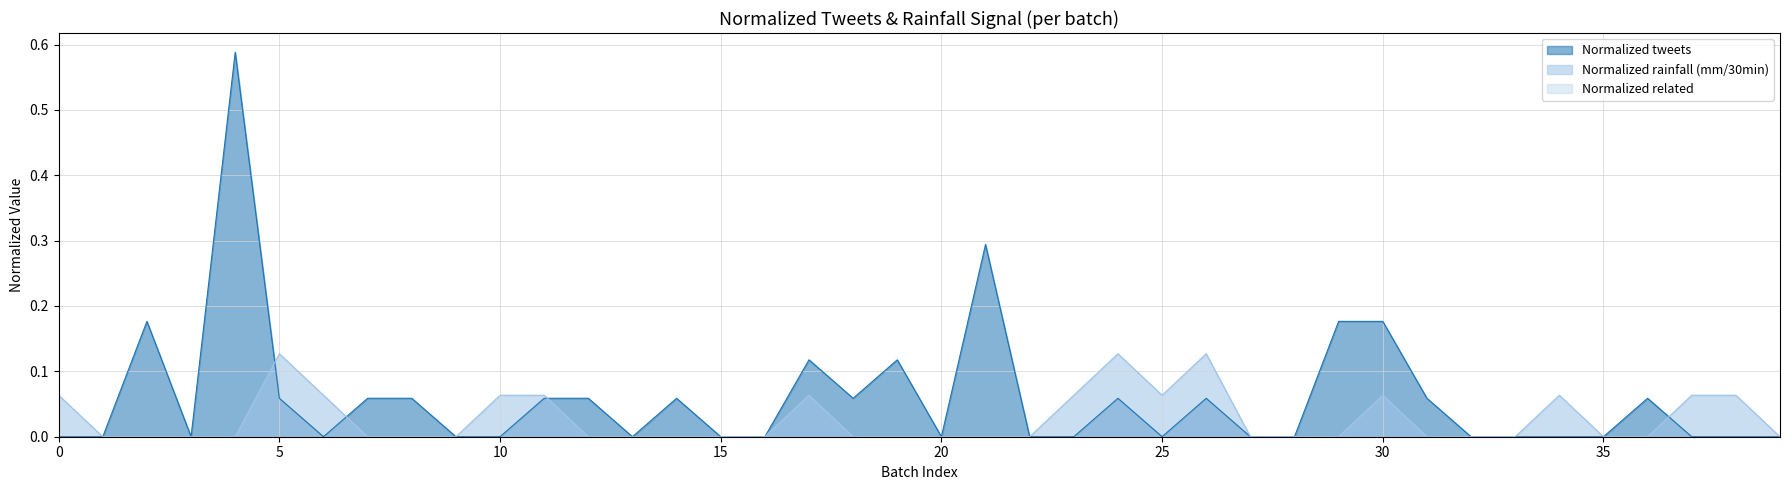

Which series has the largest total across all categories?

Normalized tweets